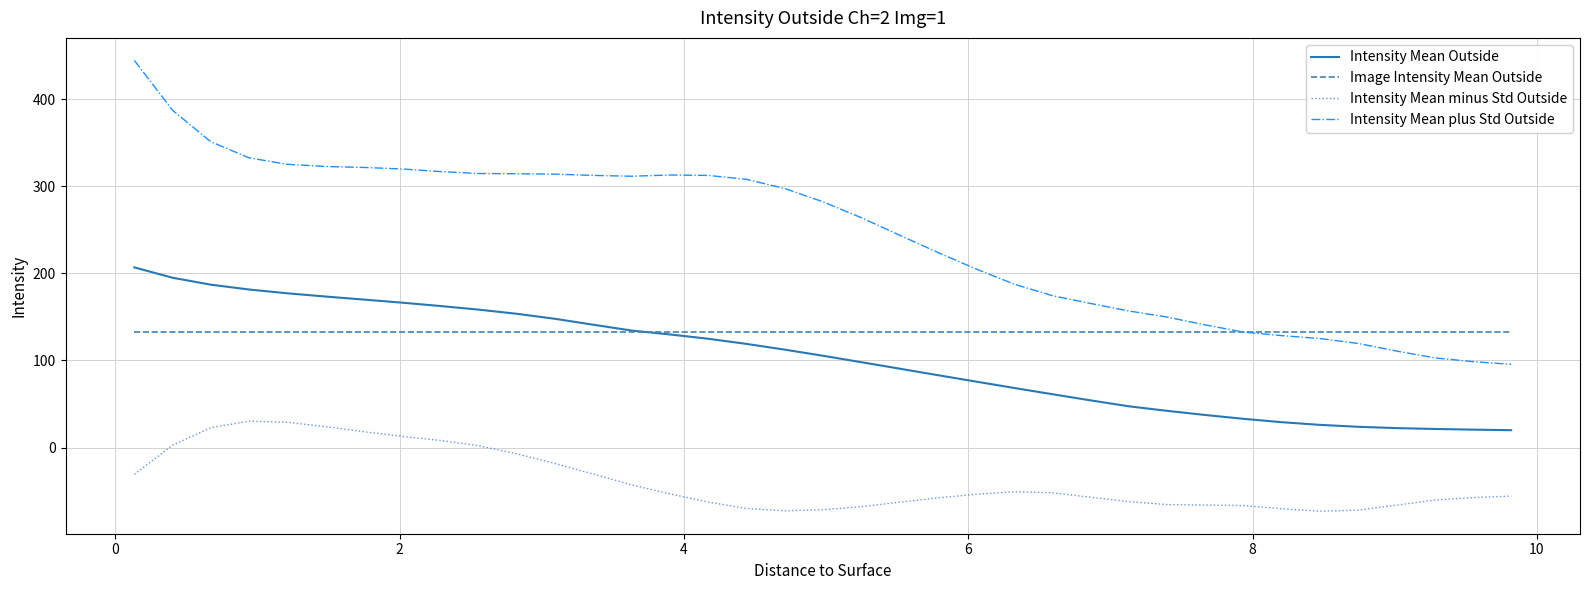

True or false: Intensity Mean plus Std Outside and Intensity Mean minus Std Outside cross at least once.

False